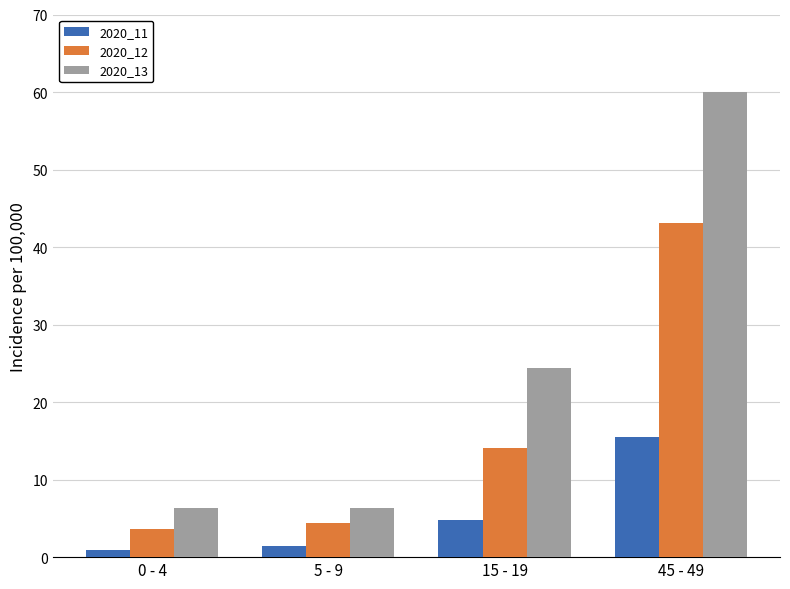

Rank the series by their maximum value, from highest to lowest.

2020_13, 2020_12, 2020_11